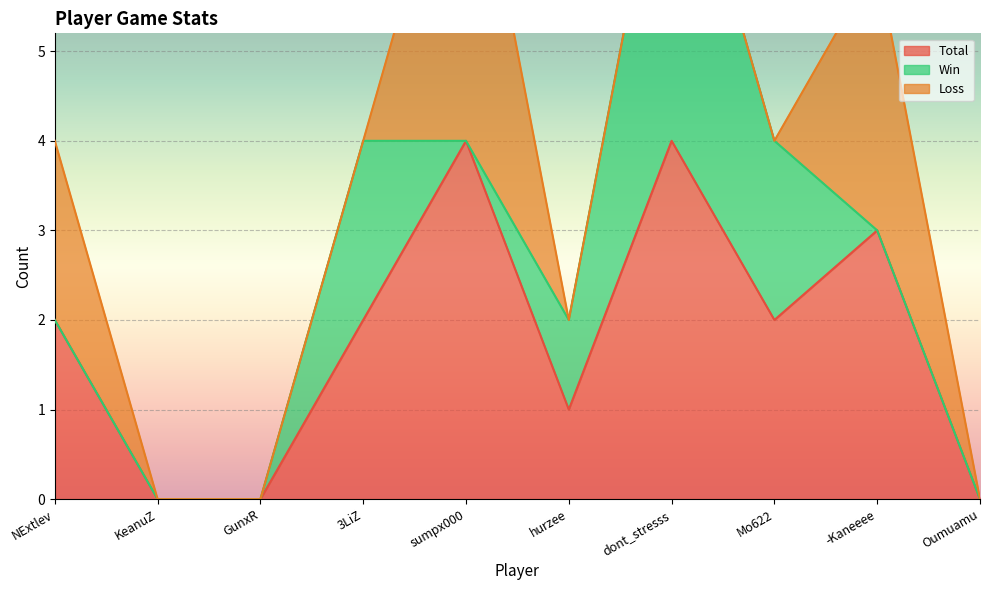

At how many categories does at least one series exceed 0?

7